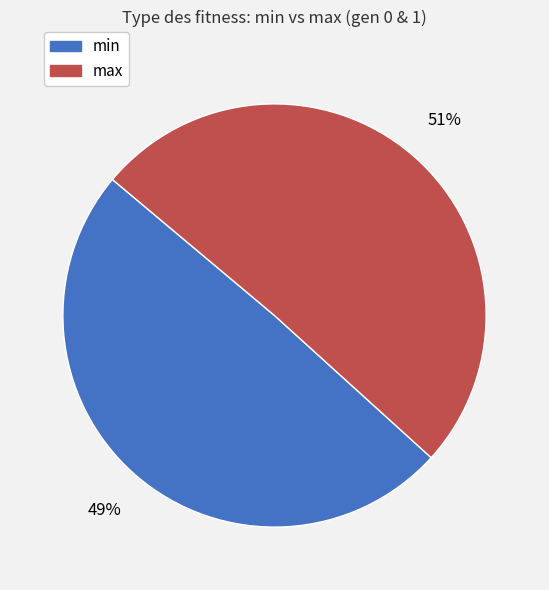

What percentage is the max slice, to the nearest percent?

51%